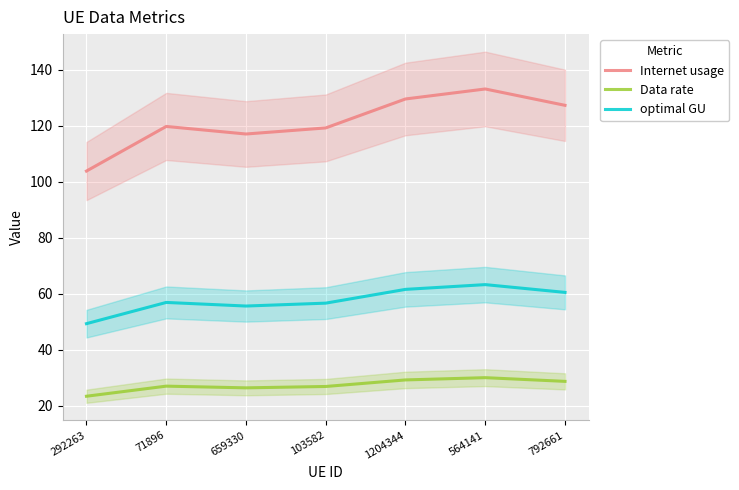

At which category is the sum across all series the highest?

564141